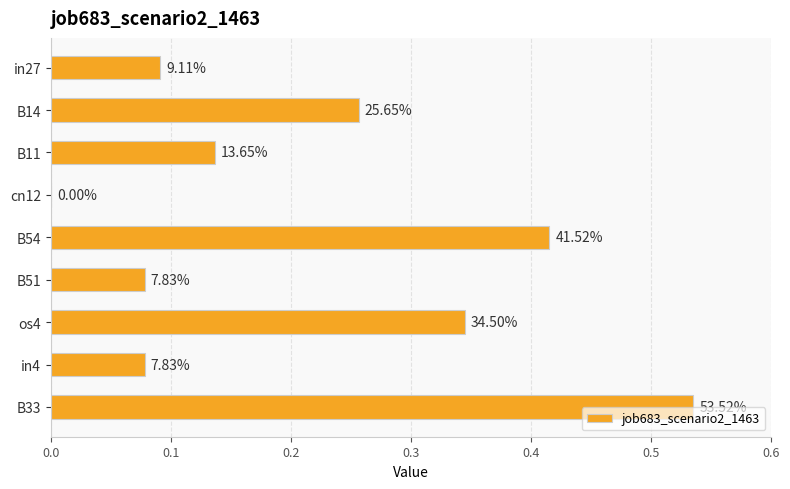

Are the bars horizontal?

Yes